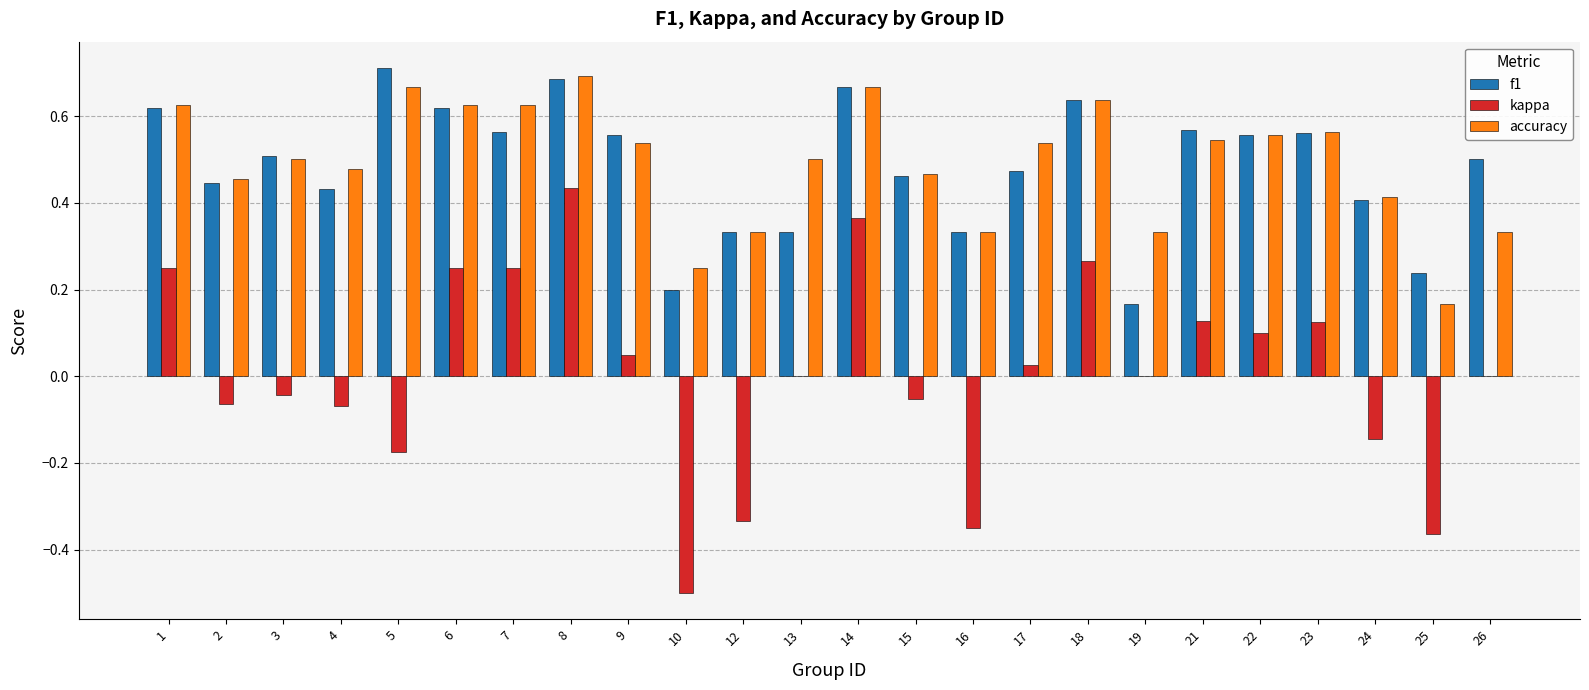

Is it true that f1 equals 0.5 at 26?

True